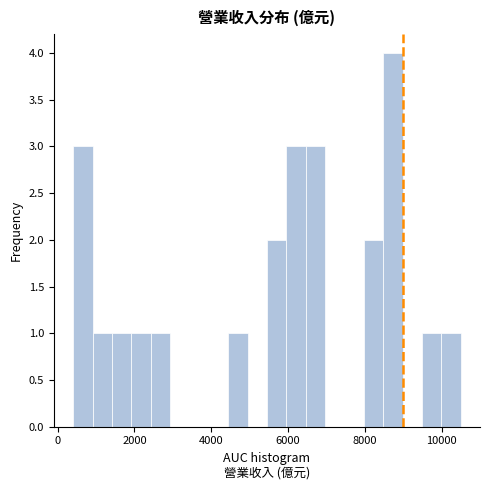

Read against the x-axis, roughly where is the centre of the tallest bar?

8800